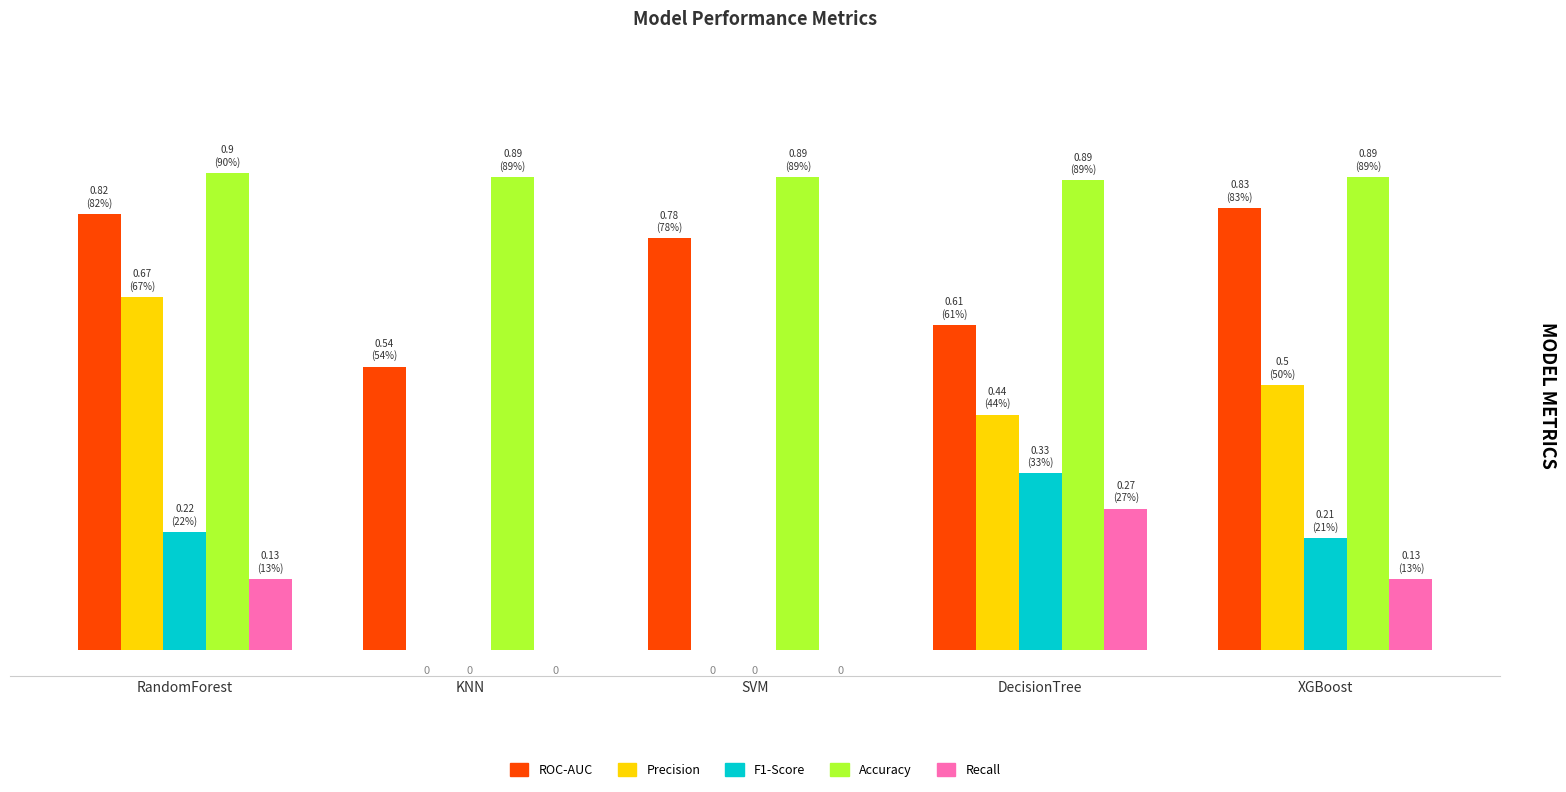

At RandomForest, list the series in order from largest to smallest.

Accuracy, ROC-AUC, Precision, F1-Score, Recall